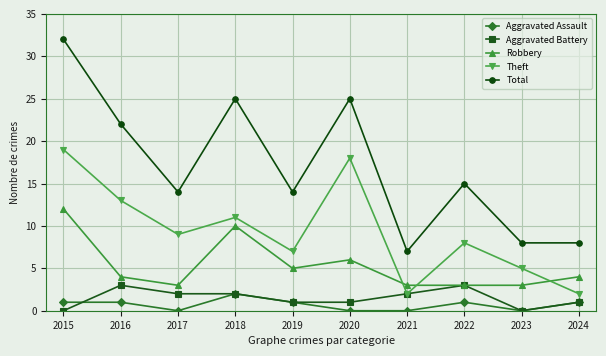

True or false: Total and Theft cross at least once.

False